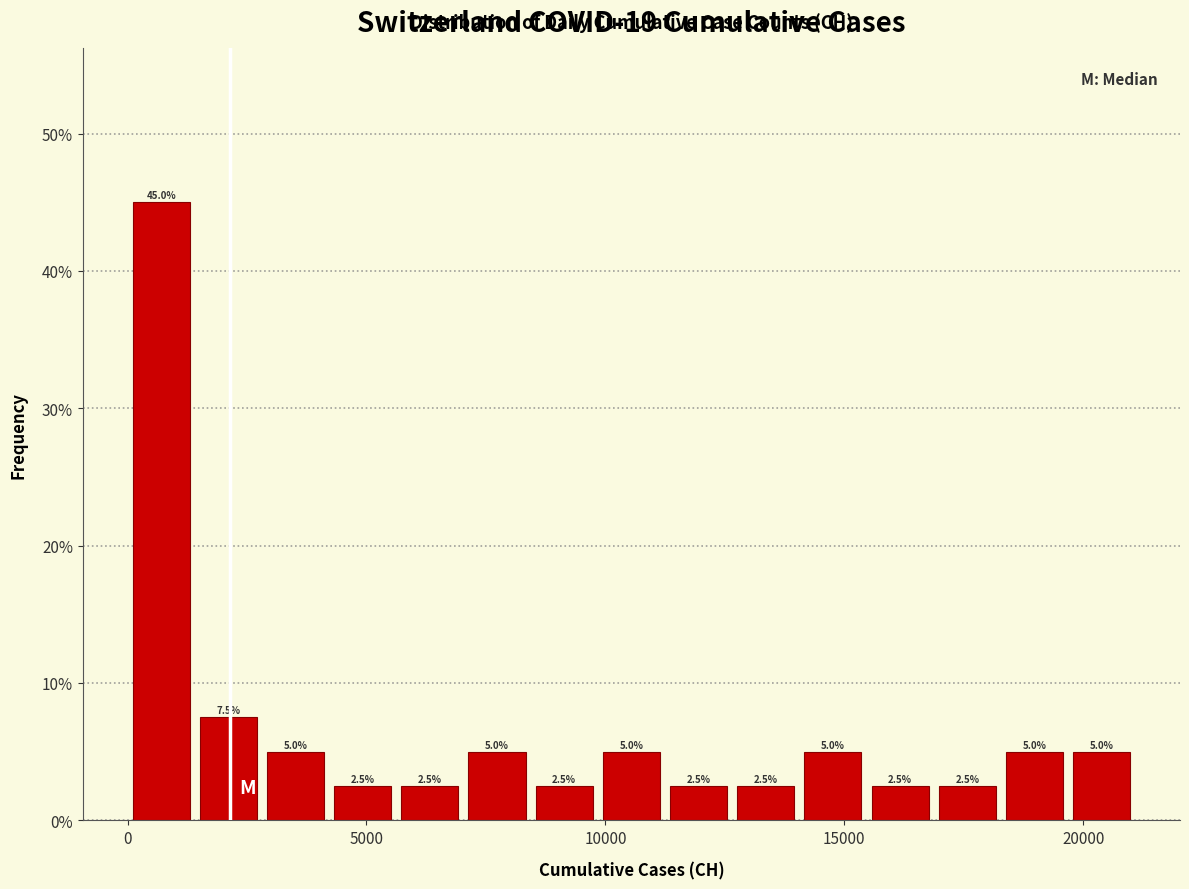

Read against the x-axis, roughly where is the centre of the tallest bar?

500